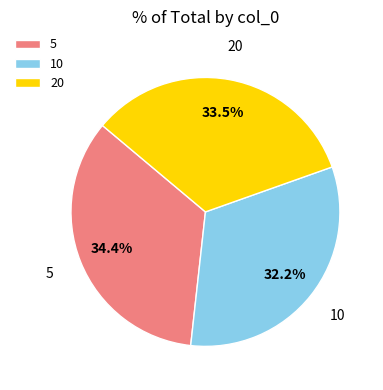

Rank the categories by value from lowest to highest.

10, 20, 5